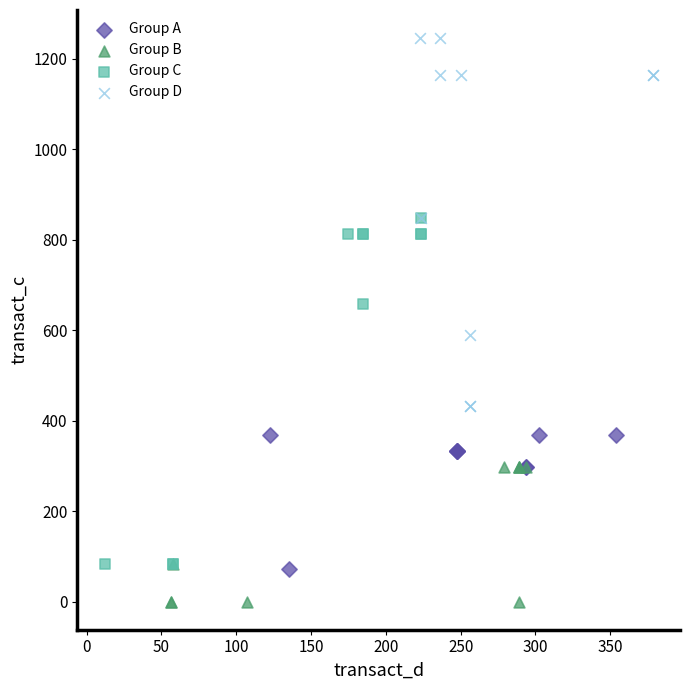

Which series reaches the maximum Y coordinate?

Group D